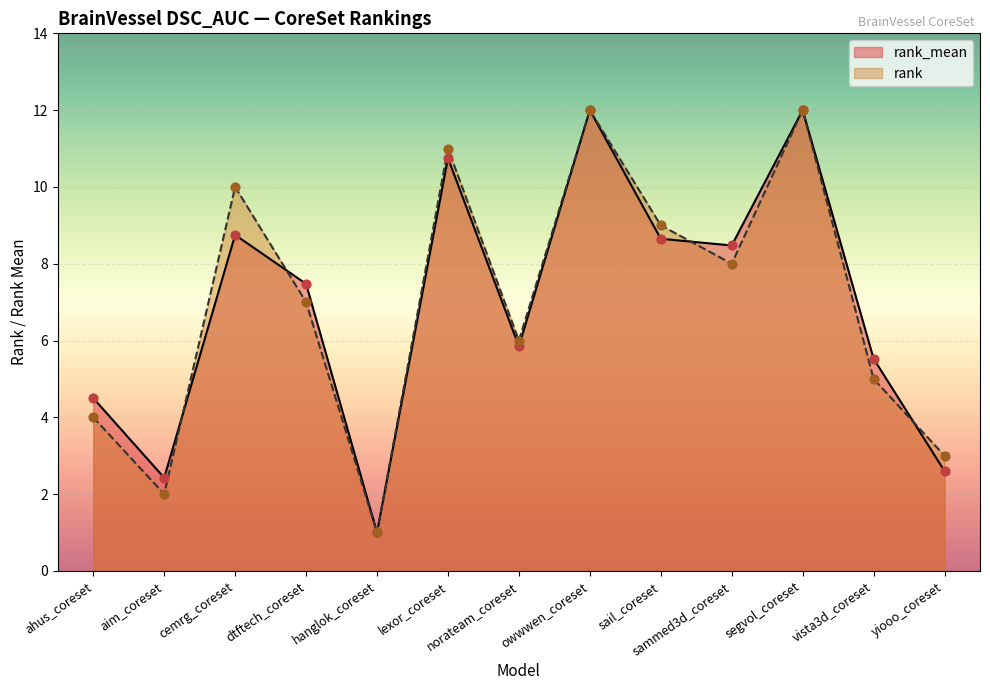

Which series reaches the maximum Y coordinate?

rank_mean